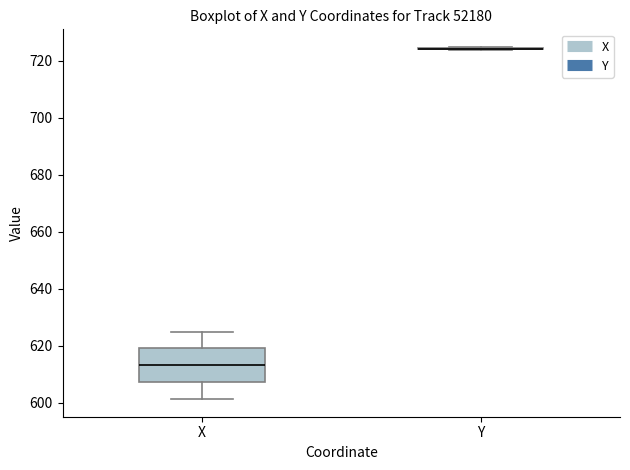

Reading left to right, read every box against the y-axis: the position of its median line, the range the box covers, and the ends of its whiskers. The values are not printed on the chart, so give them approximately, as read against the axis.

X: median 614, box 608 to 620, whiskers 602 to 624
Y: box collapsed to a line at 724, whiskers 724 to 724